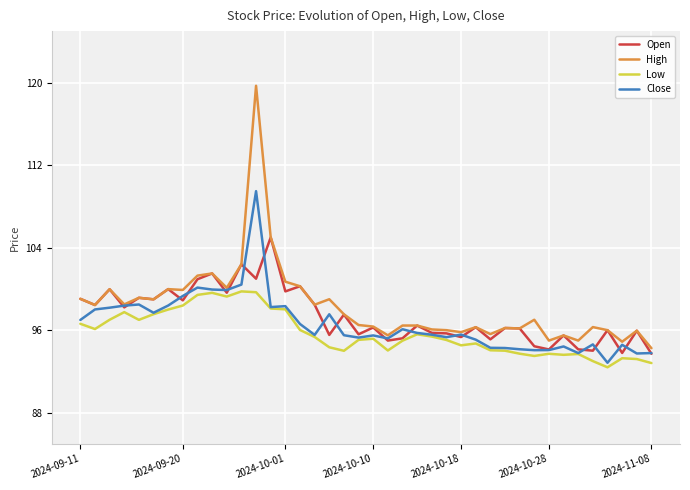

Which series has the largest range (max minus min)?

High